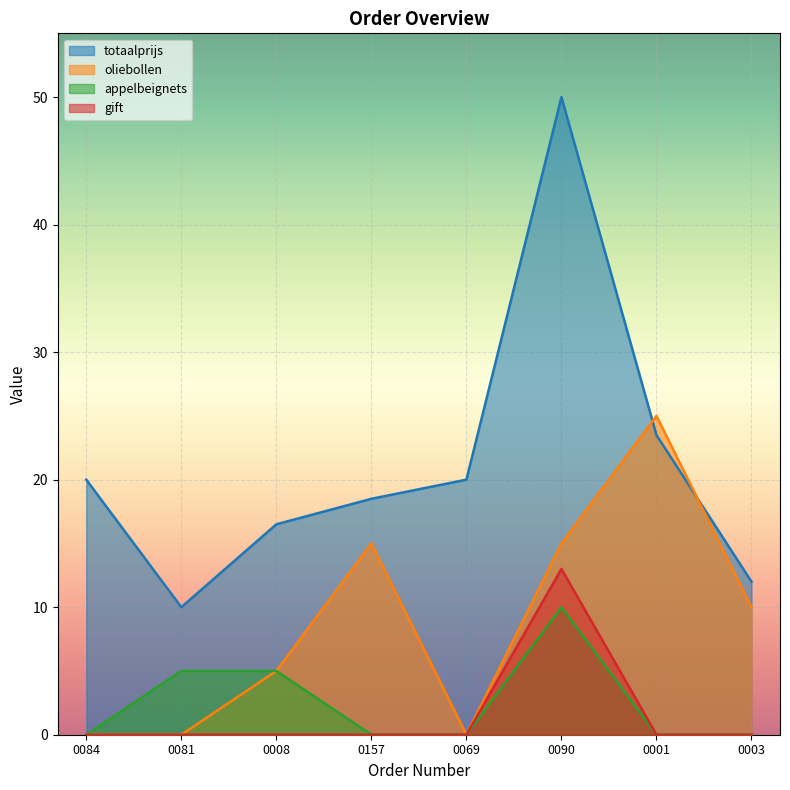

What is the label of the 7th point from the left?

0001